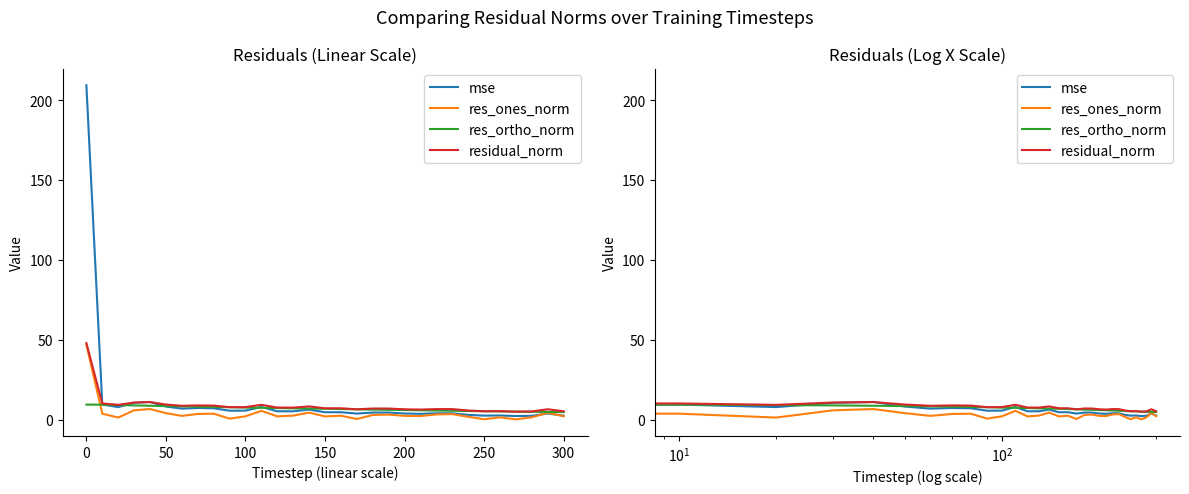

Which series has the widest spread of values?

mse